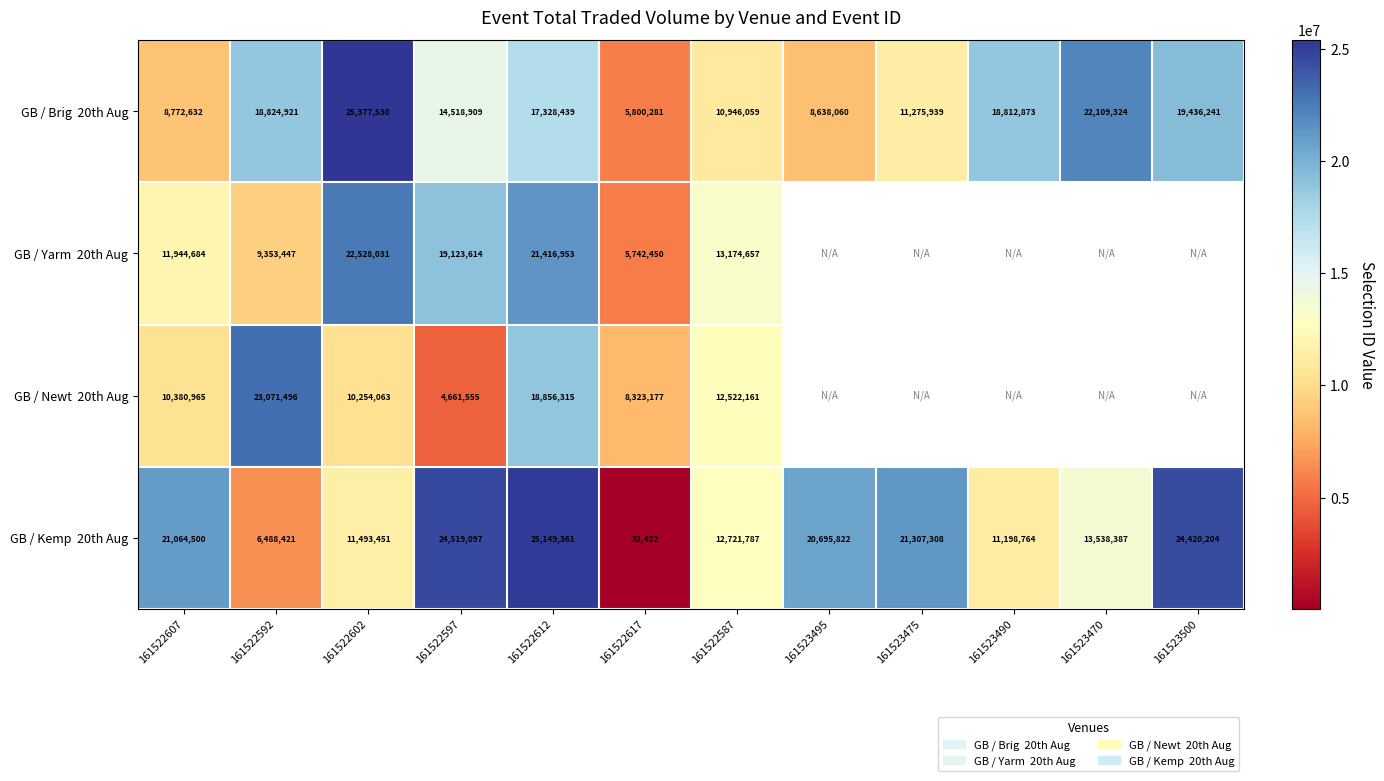

What is the difference between the highest and lowest values at 161522592?

16583075